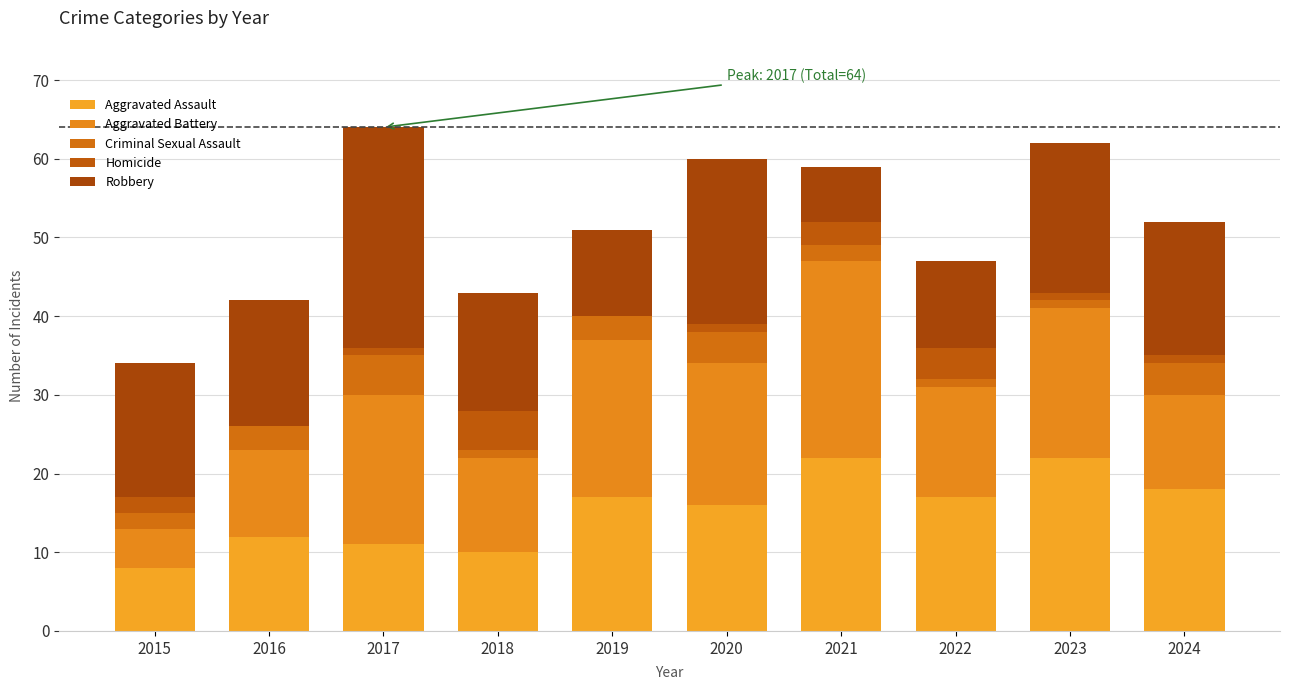

Where does the Aggravated Battery series first go above 18?

2017